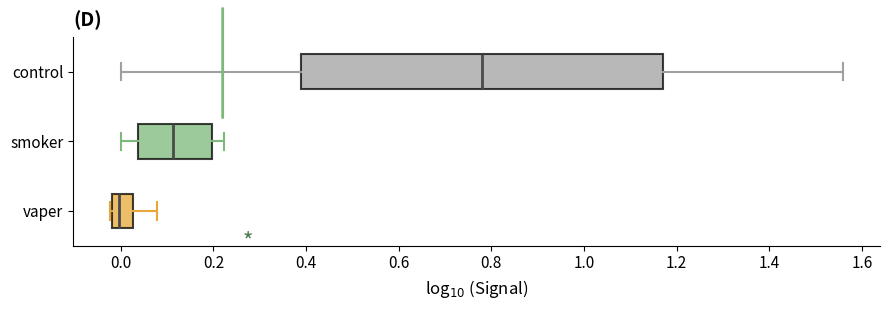

Which box is the widest, from its left edge to its right edge?

control